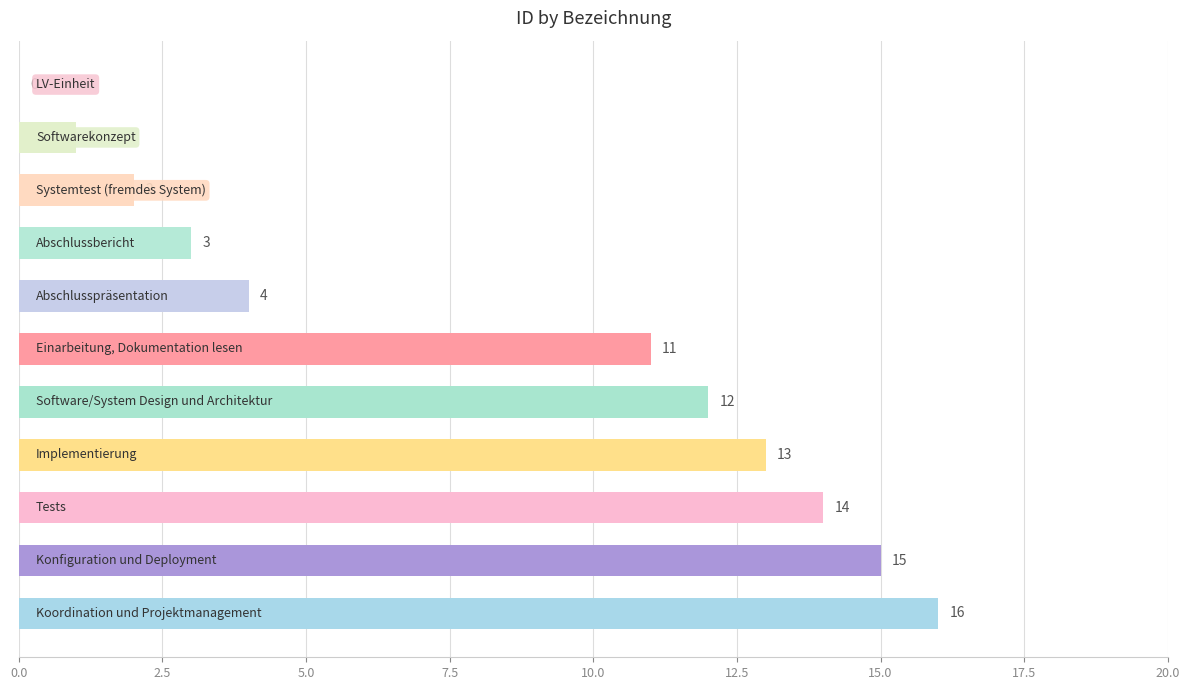

What is the maximum value shown in the chart?

16